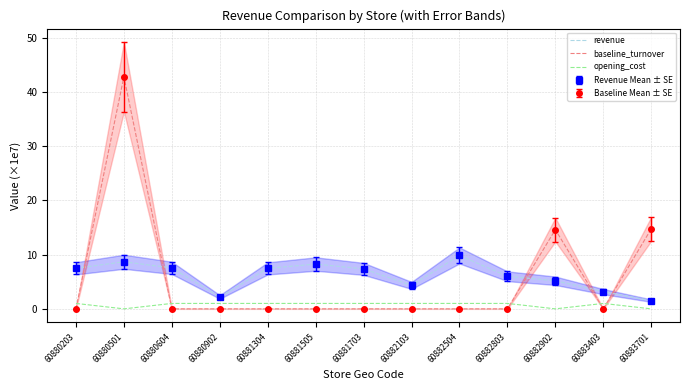

In revenue, how many points are lower than both neighbors (excluding endpoints)?

2